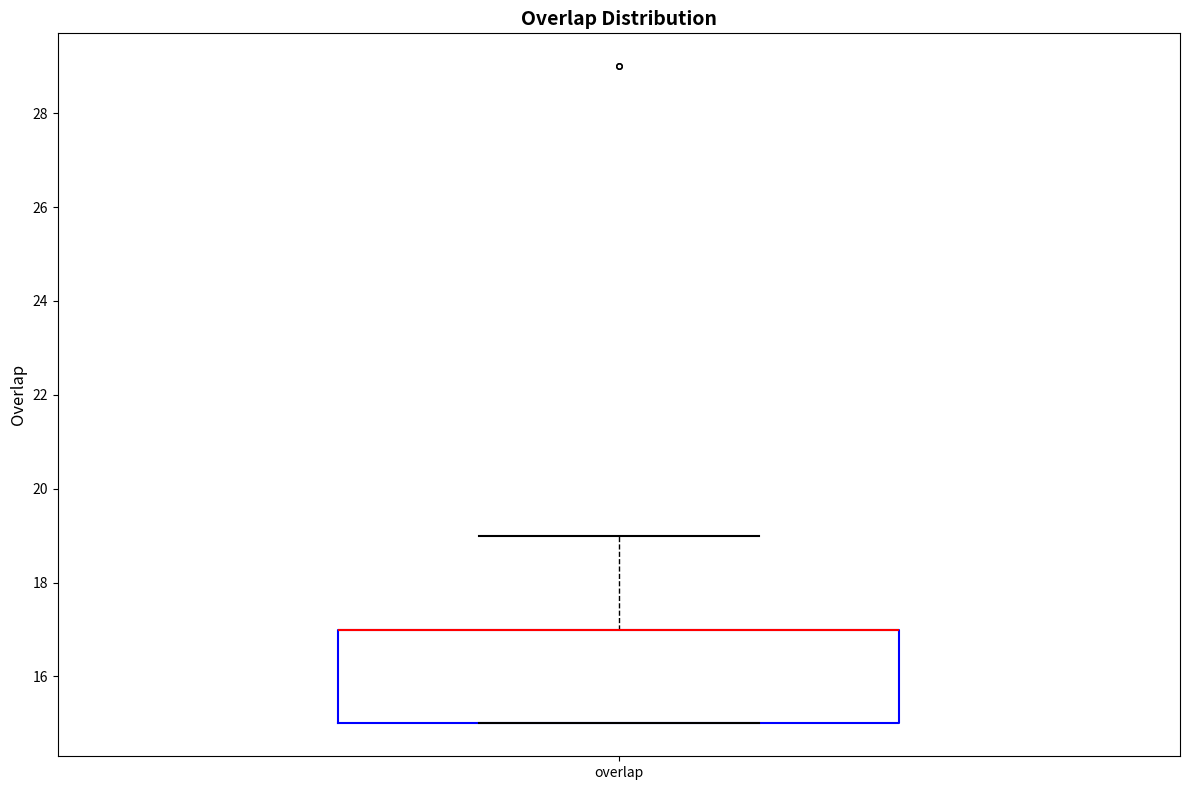

Where does the upper whisker of the box for overlap end on the y-axis? The values are not printed on the chart, so give them approximately, as read against the axis.

19